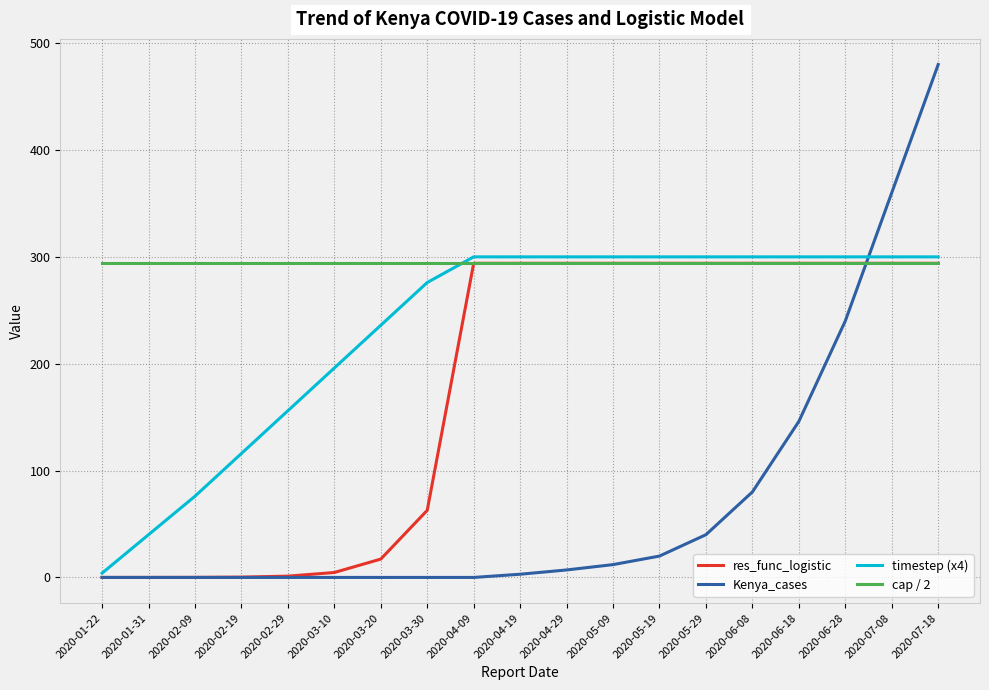

What is the greatest value displayed?

480.0